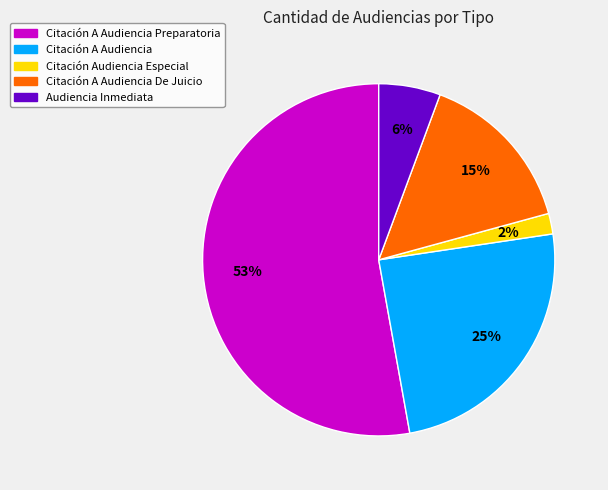

To the nearest percent, what is the average slice percentage?

20%